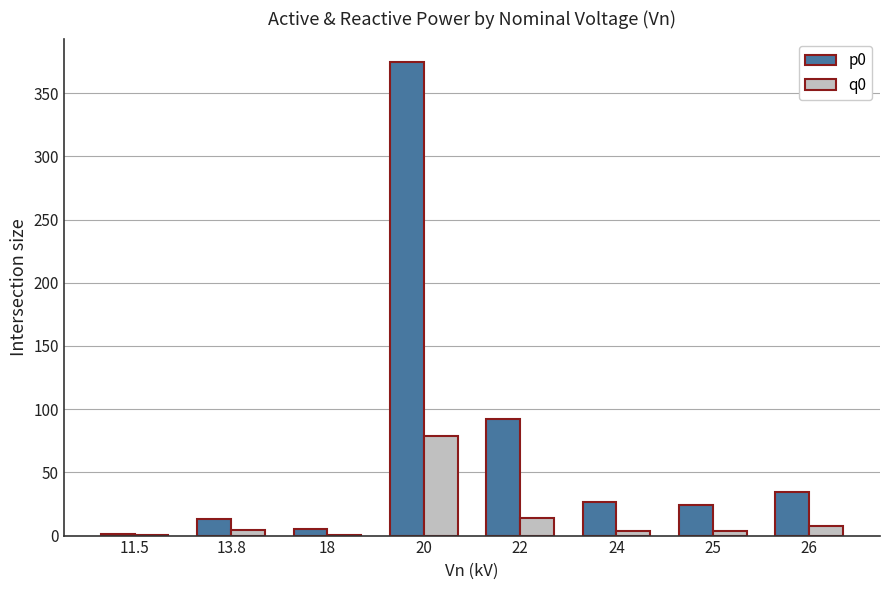

What is the sum of all p0 values?

571.9